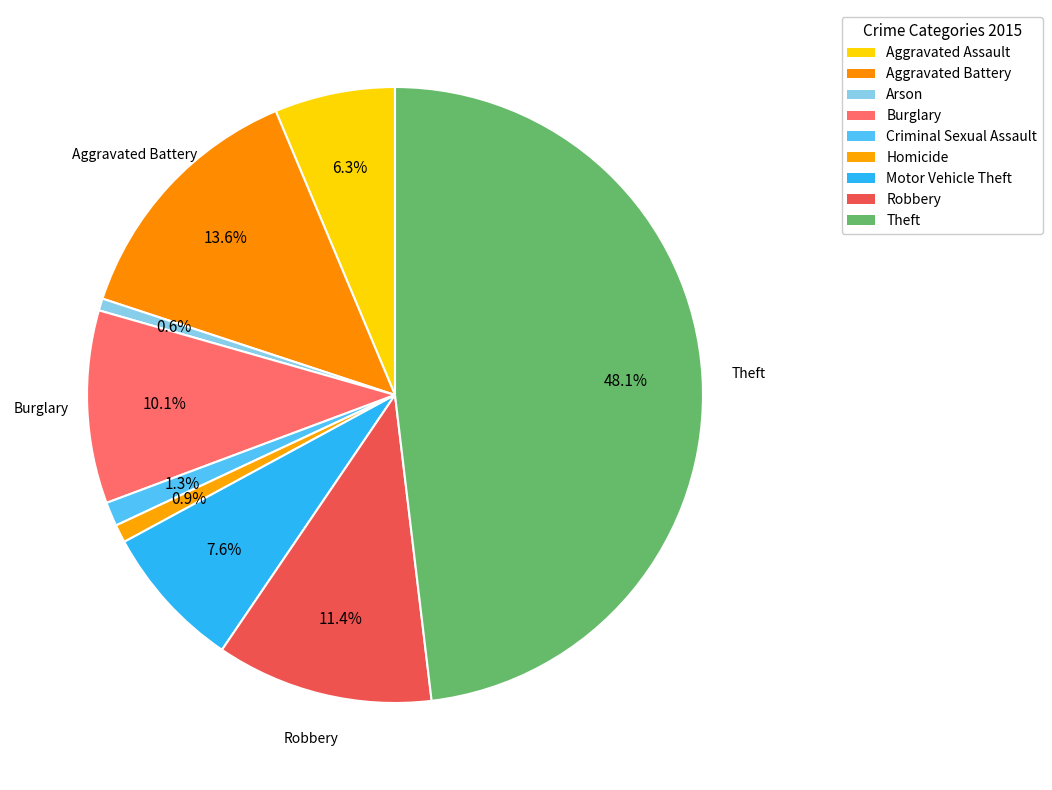

Which slice is the largest?

Theft